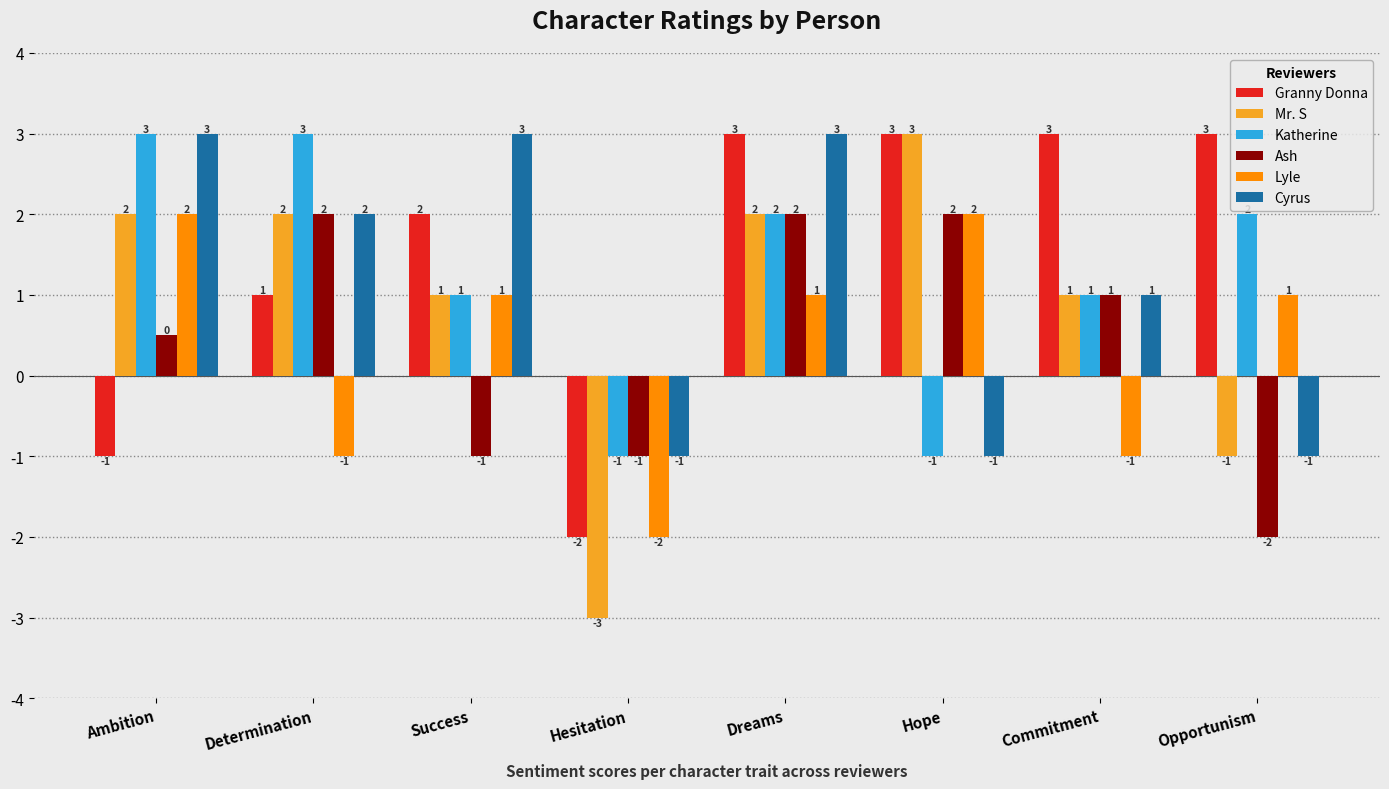

How many negative values does the Lyle series have?

3